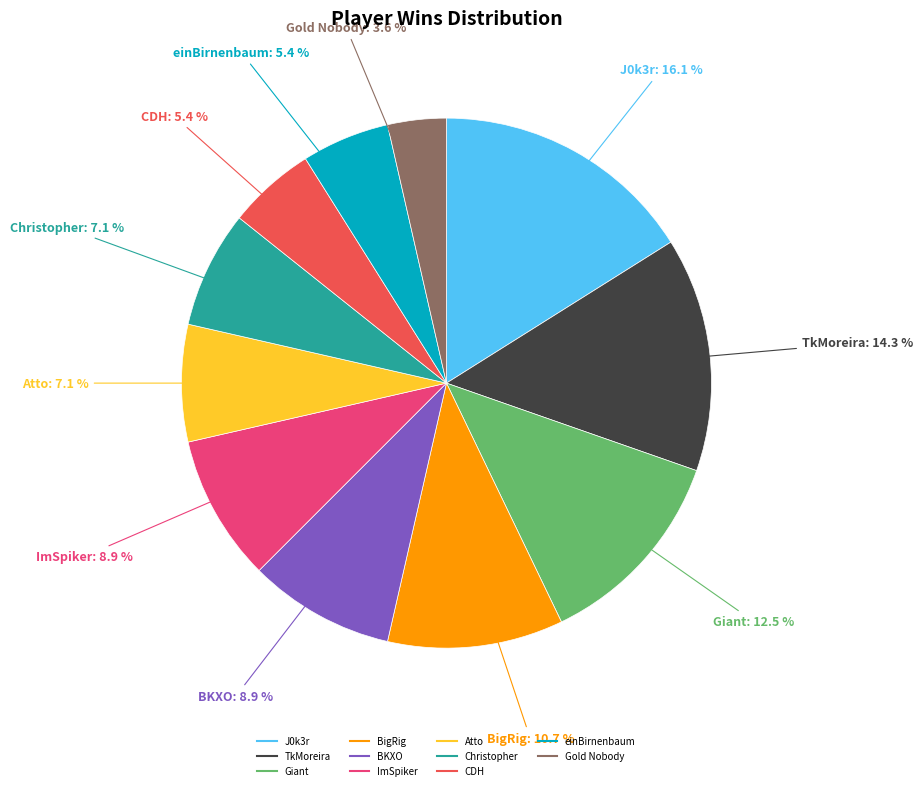

True or false: ImSpiker accounts for 20% of the total.

False